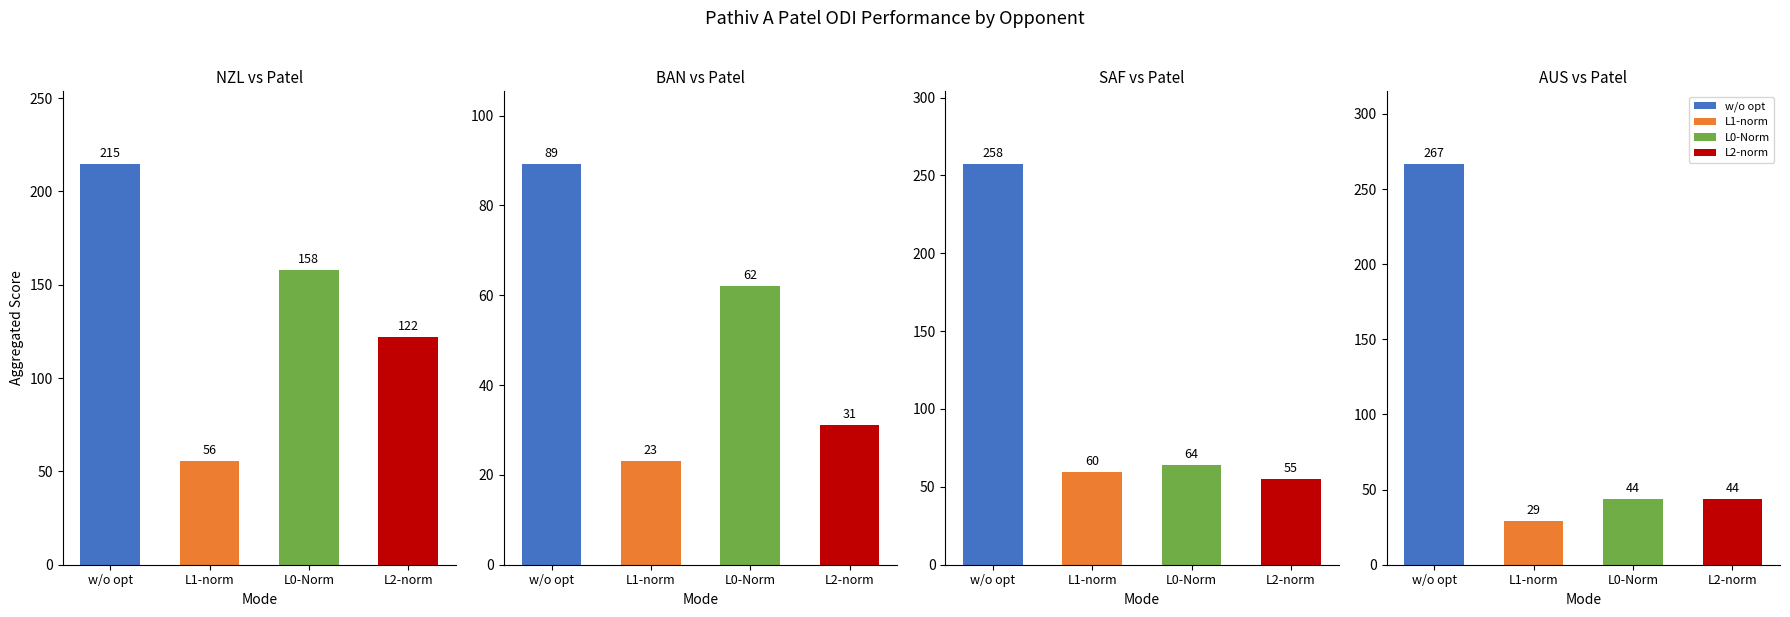

Is the value of L0-Norm at 19 greater than the value of L2-norm at 24?

Yes